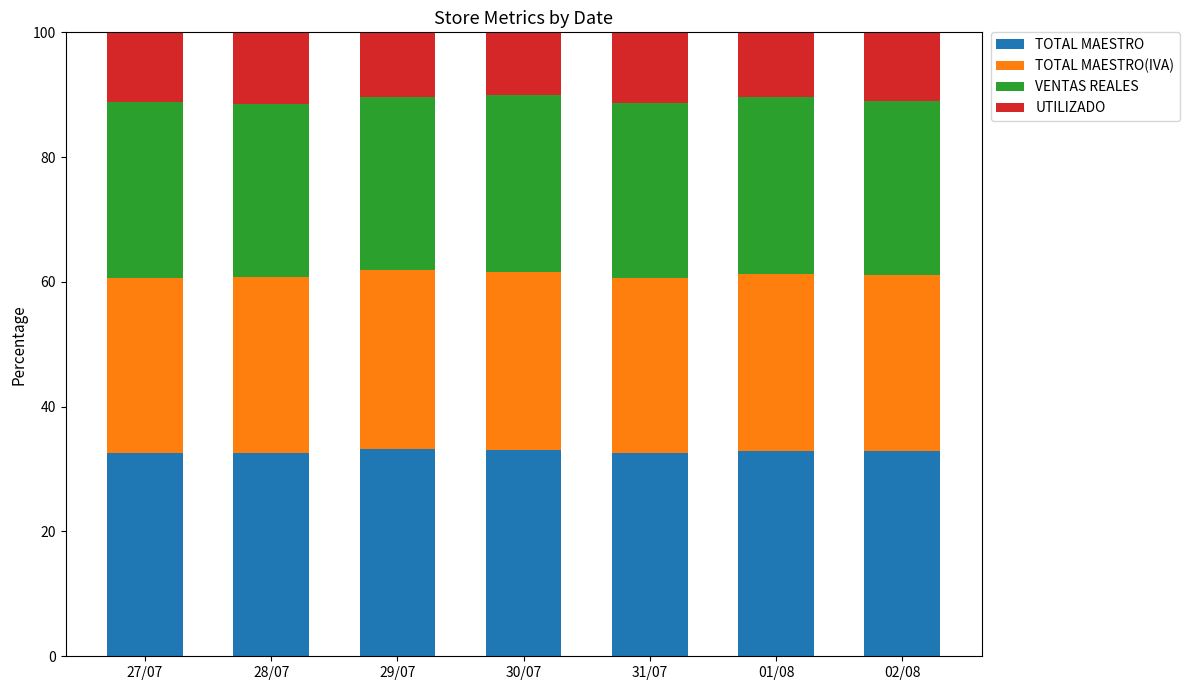

What is the sum of the TOTAL MAESTRO values at 29/07 and 30/07?

66.3